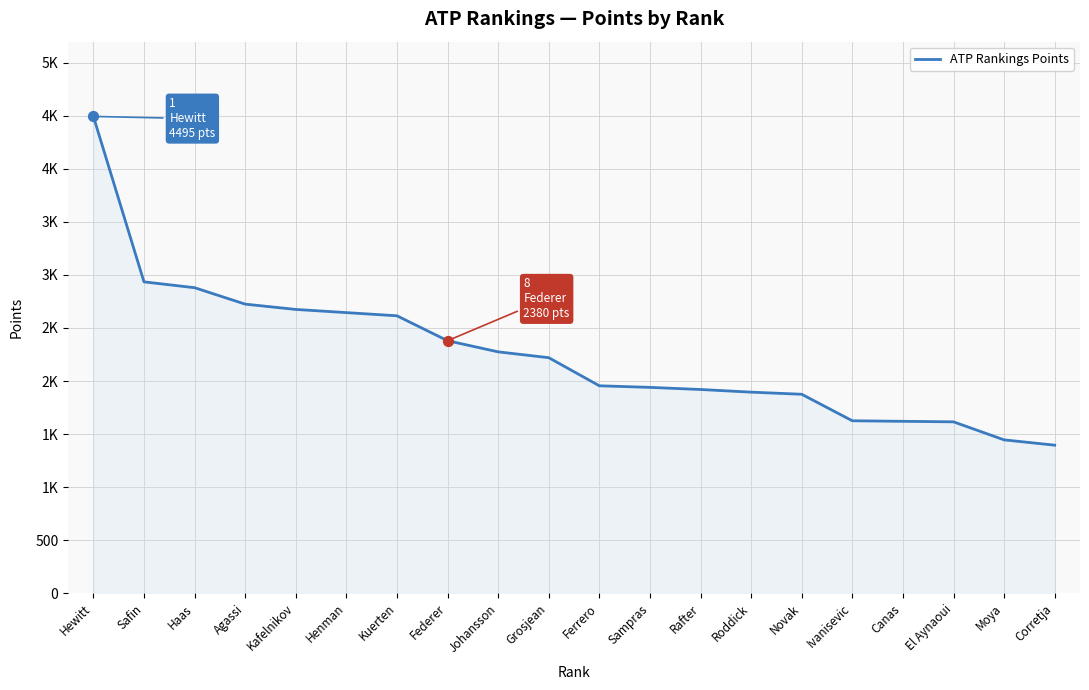

Does the chart have visible grid lines?

Yes